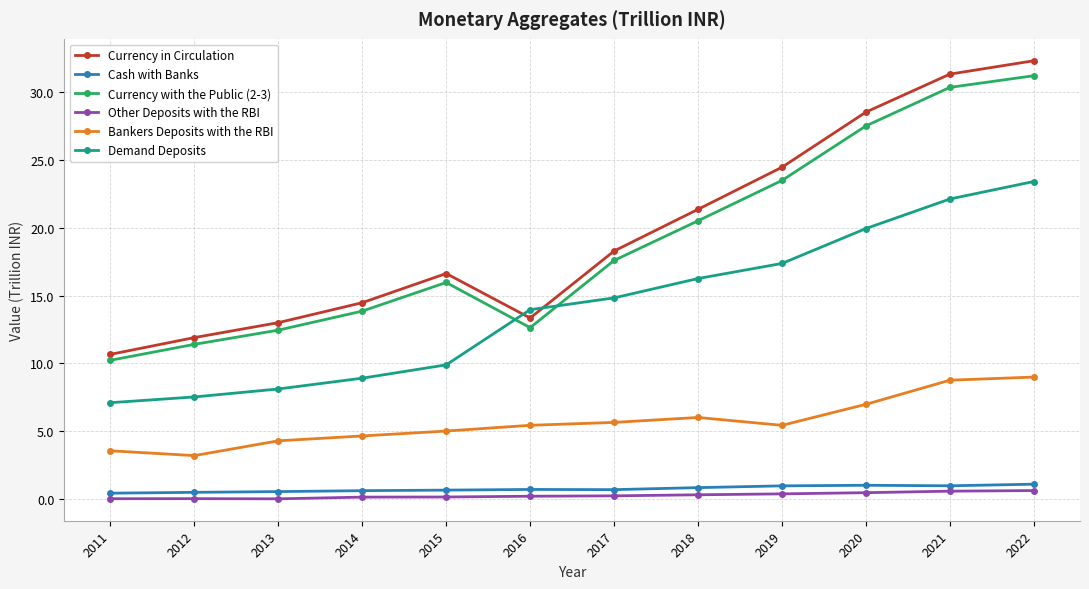

True or false: Currency with the Public (2-3) has more than 1 points higher than both neighbors.

False